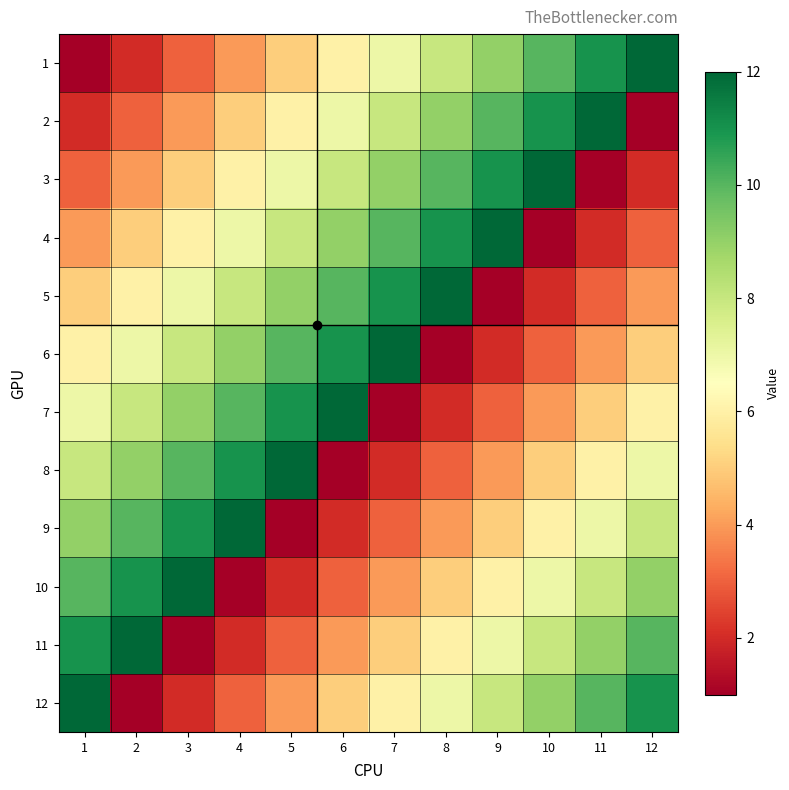

Count the number of categories in the chart.

12